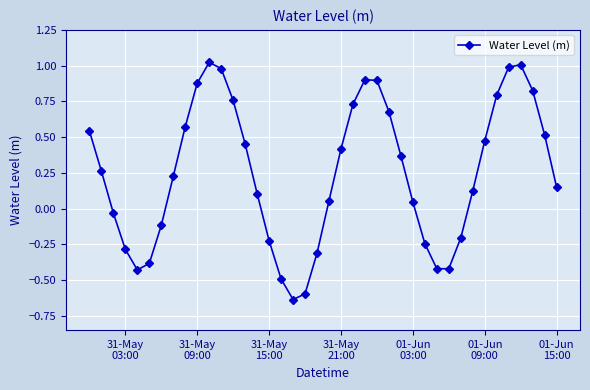

How many points are lower than both their immediate neighbors (excluding endpoints)?

3